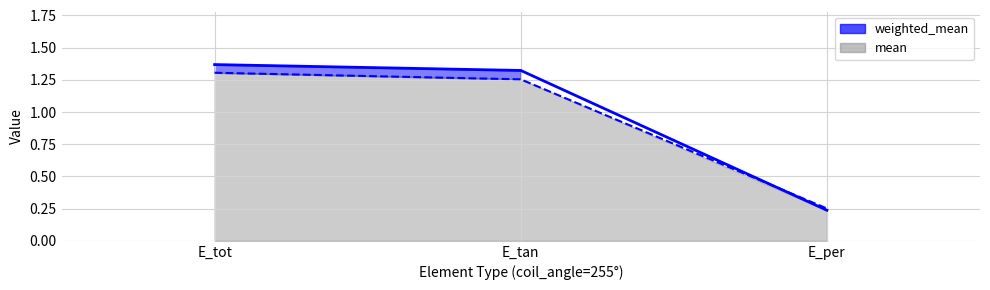

Reading left to right, extract all data points from this chart.

weighted_mean: E_tot=1.4	E_tan=1.3	E_per=0.2
mean: E_tot=1.3	E_tan=1.3	E_per=0.3